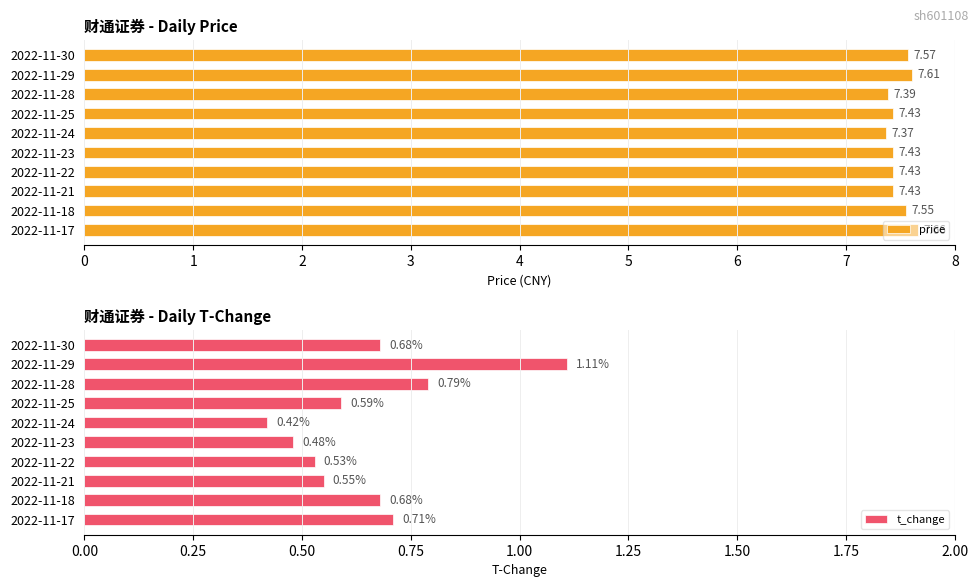

What is the difference between the maximum and minimum values in the price series?

0.3